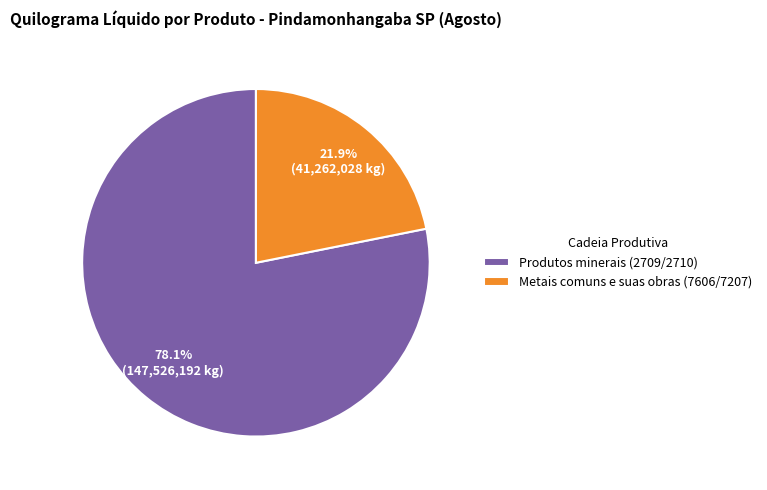

The Produtos minerais (2709/2710) slice represents 87% of the pie. True or false?

False